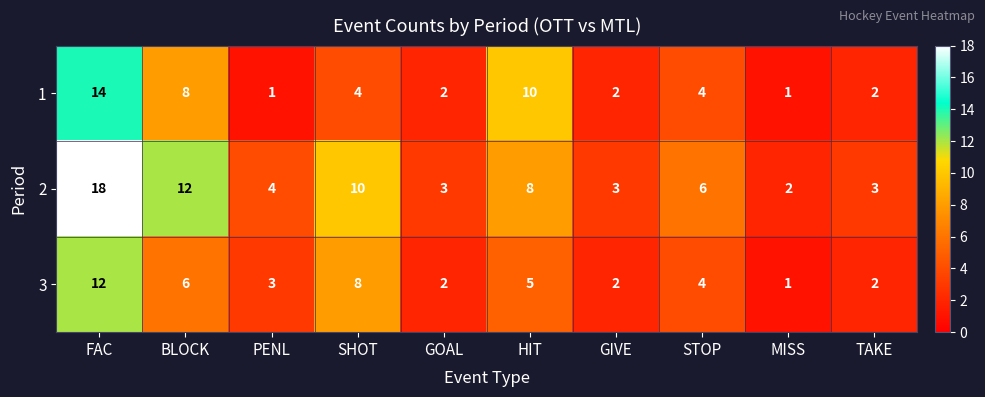

Is it true that 1 equals 2 at TAKE?

True